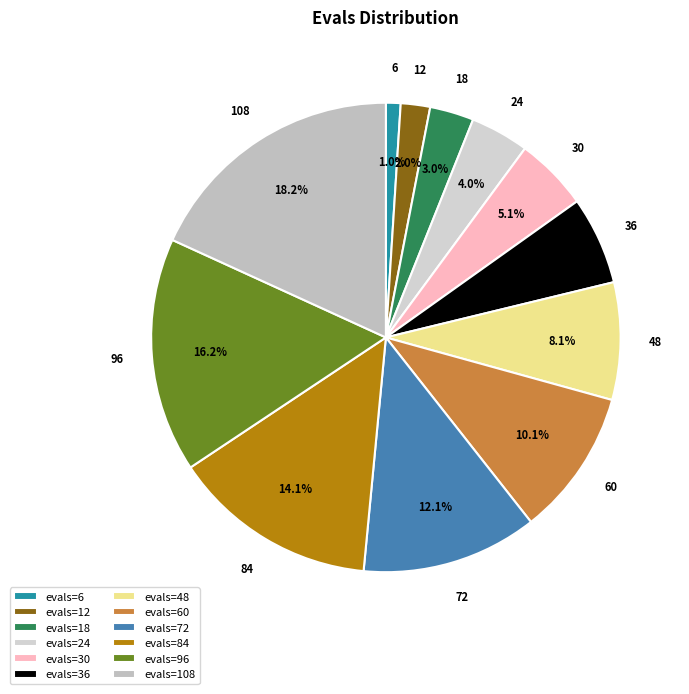

What portion of the pie excludes evals=30?

94.9%